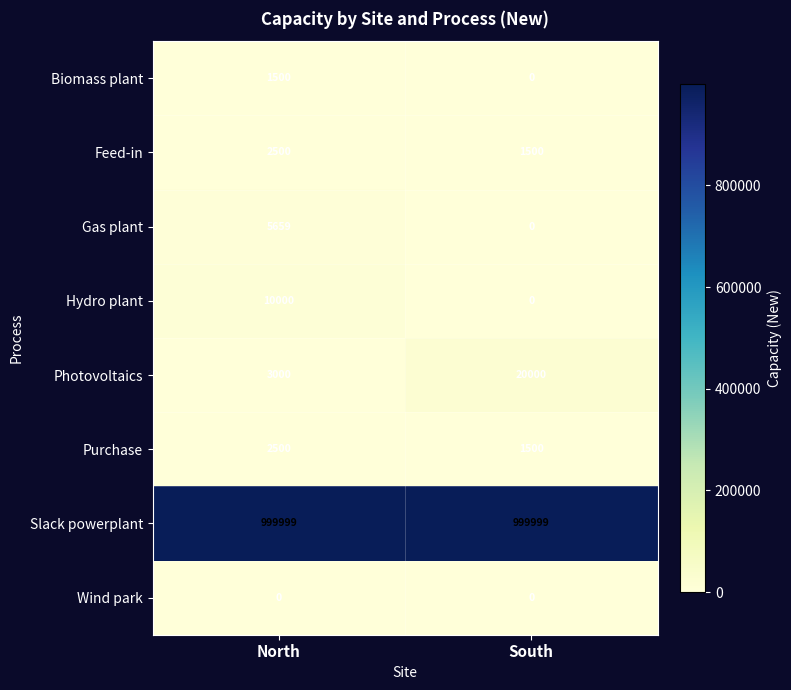

What is the sum of all Gas plant values?

5659